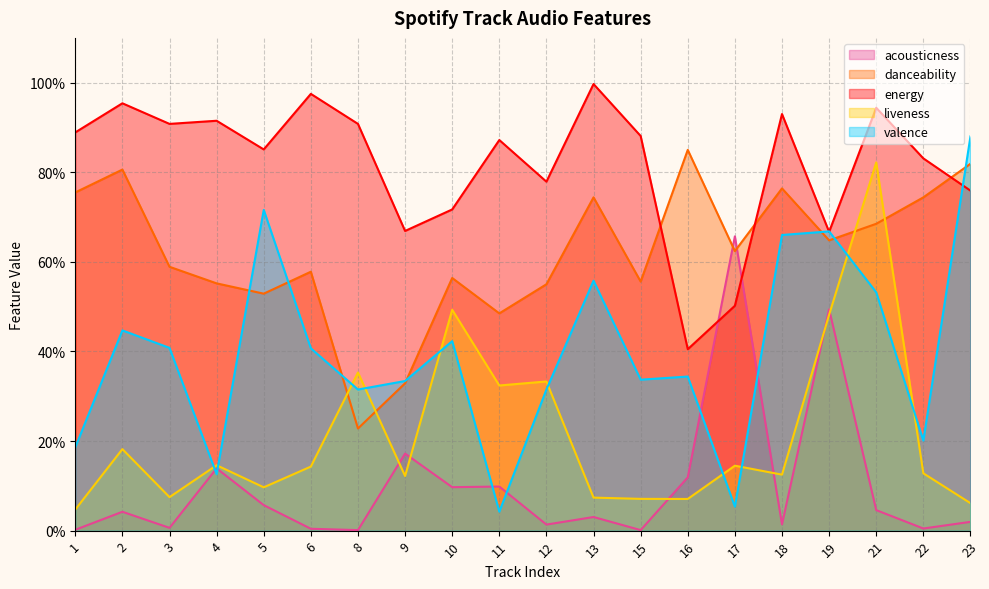

After their last crossing, which series has the higher values: liveness or acousticness?

liveness